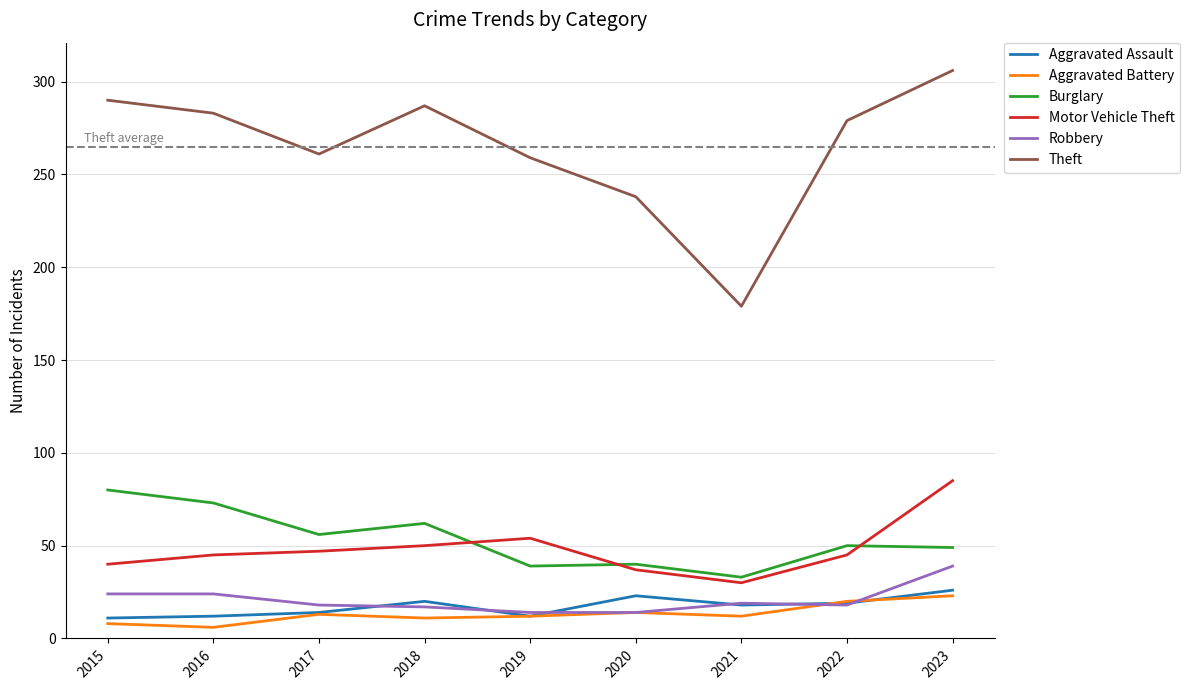

How many interior local peaks does the Theft series have?

1